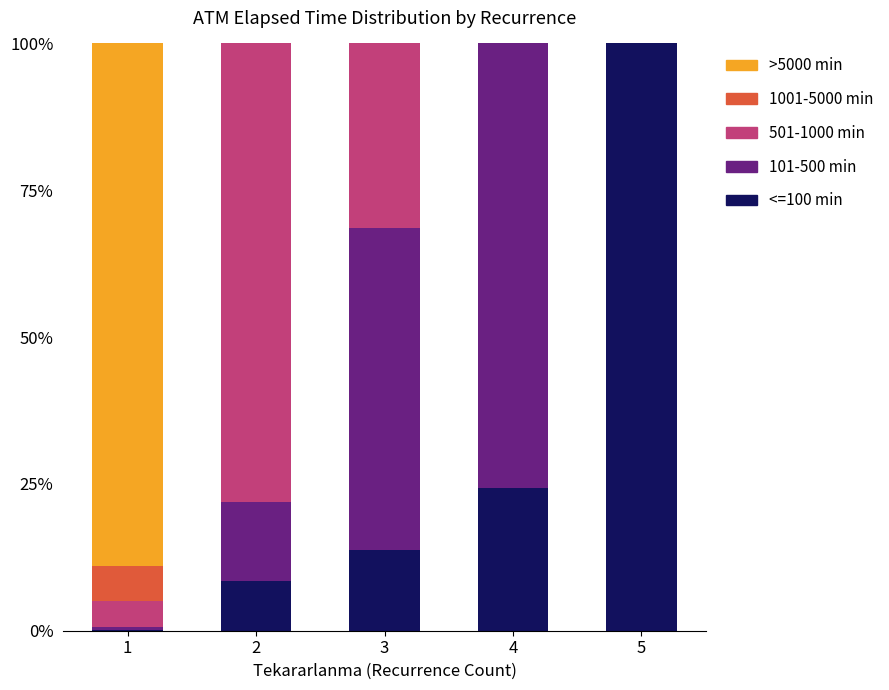

Is it true that <=100 min equals 22.0 at 3?

False